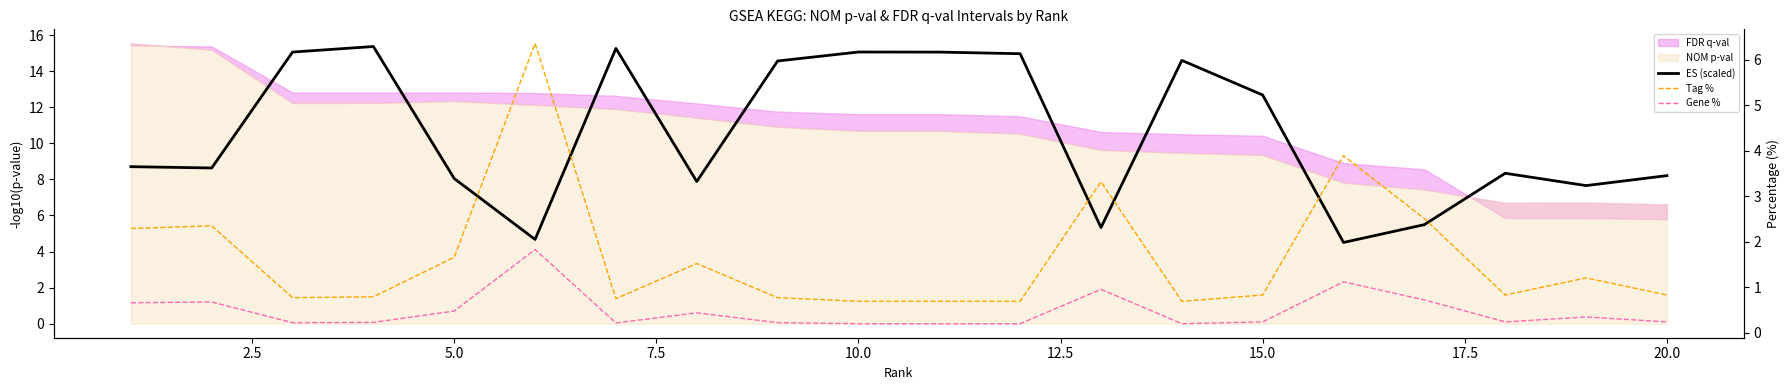

In ES (scaled), how many points are higher than both neighbors (excluding endpoints)?

5